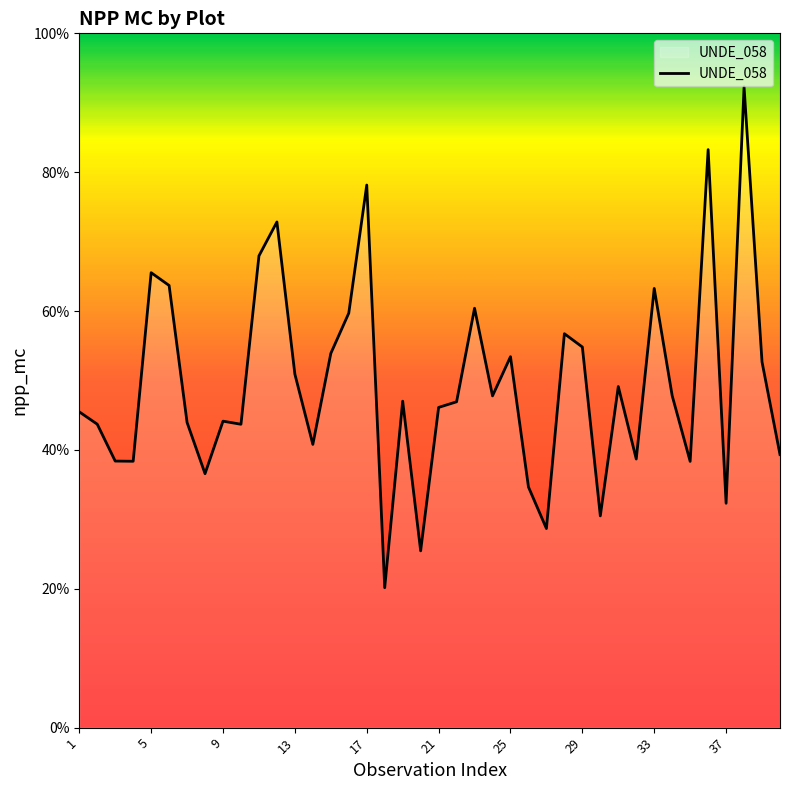

At which label is the value closest to 0?

18